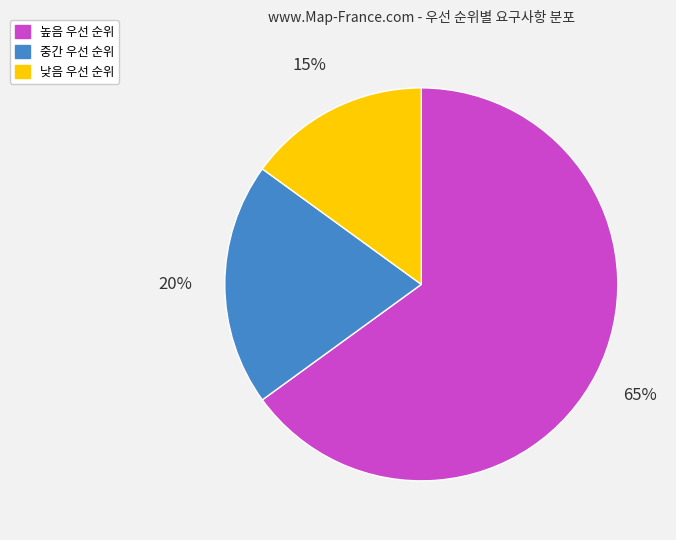

Rank the categories by value from highest to lowest.

높음, 중간, 낮음